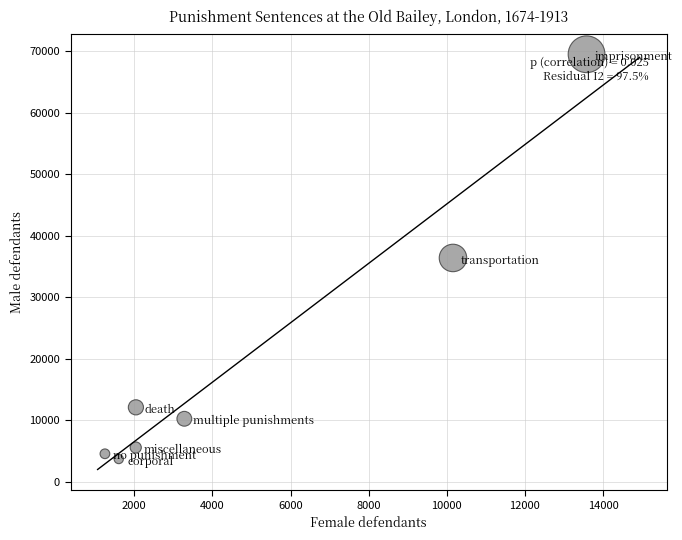

What is the range of Y values (max minus min)?

65849